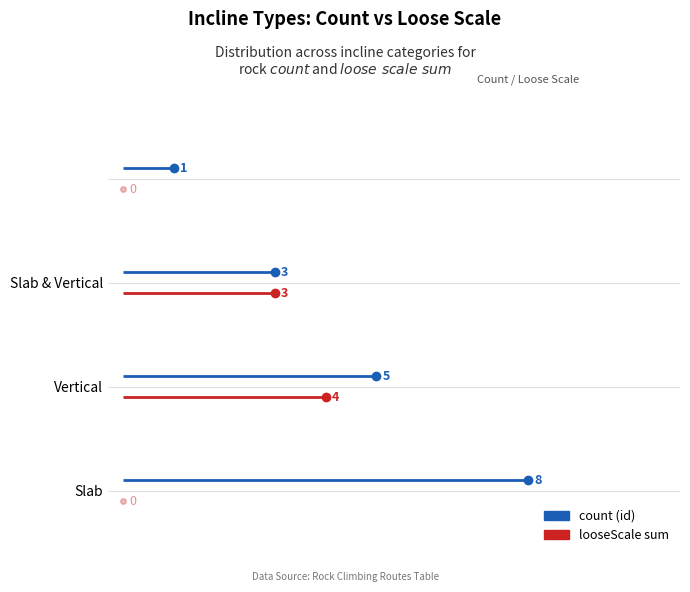

True or false: count has a value of 0.0 at 0.

False